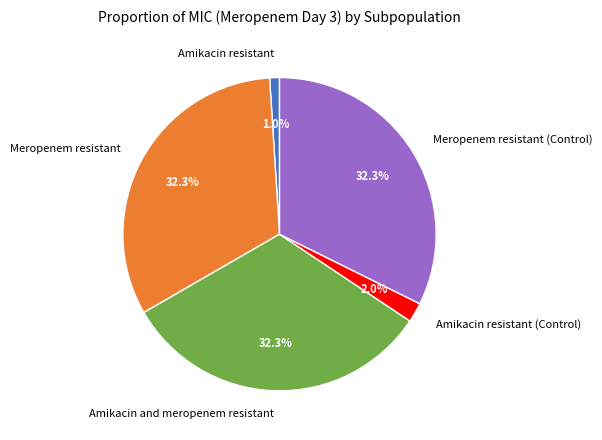

What percentage is the Amikacin and meropenem resistant slice, to the nearest percent?

32%